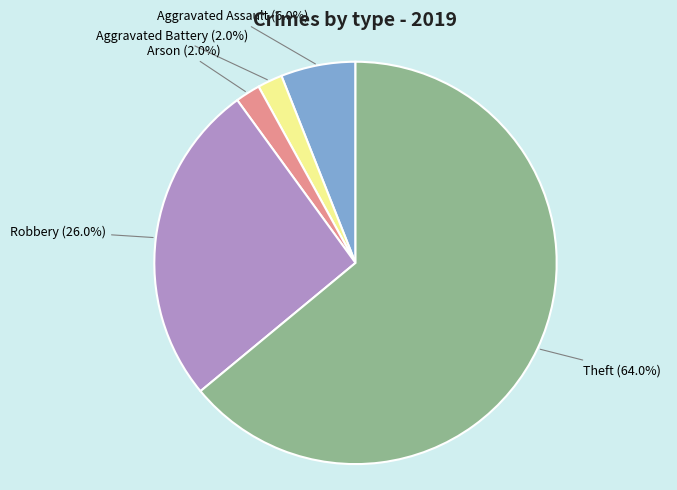

Does any single category account for the majority?

Yes